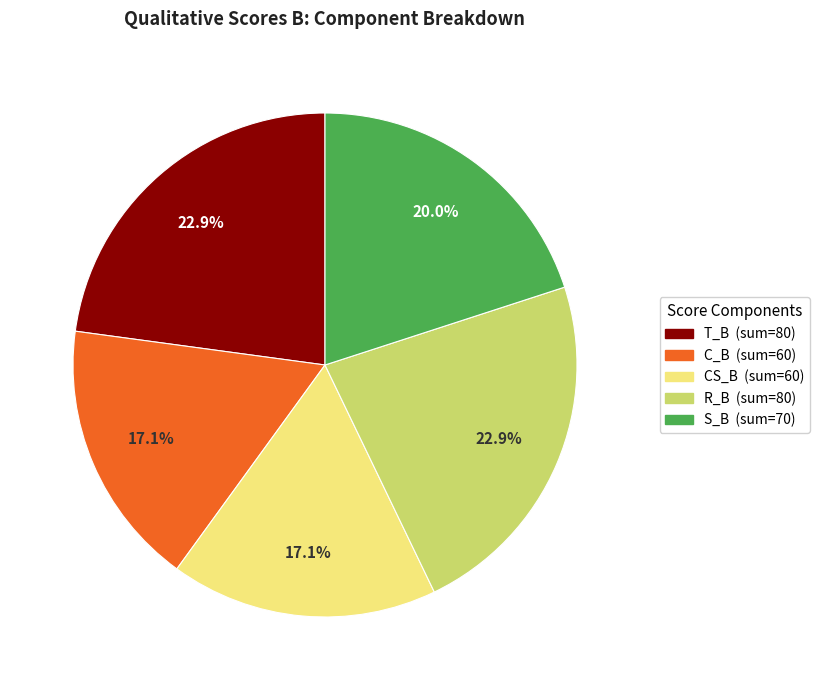

Between C_B and R_B, which is larger?

R_B